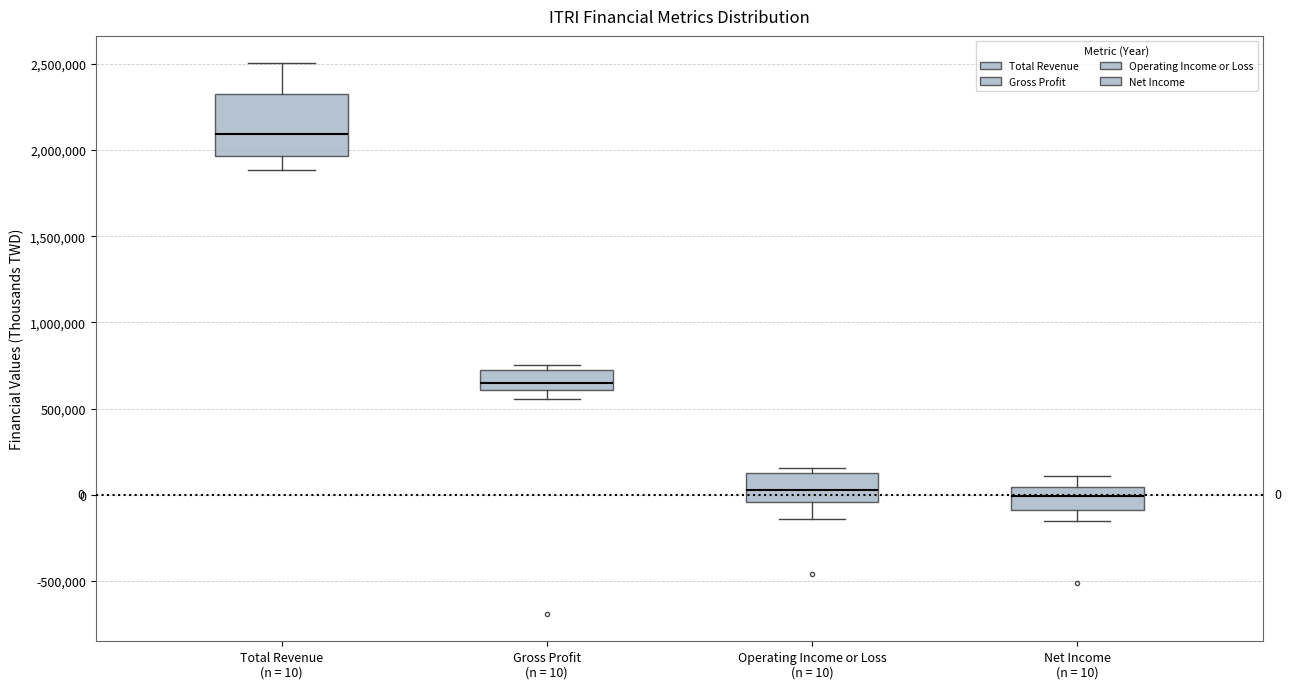

Comparing the boxes themselves (not the whiskers), which one is the tallest?

Total Revenue (n = 10)